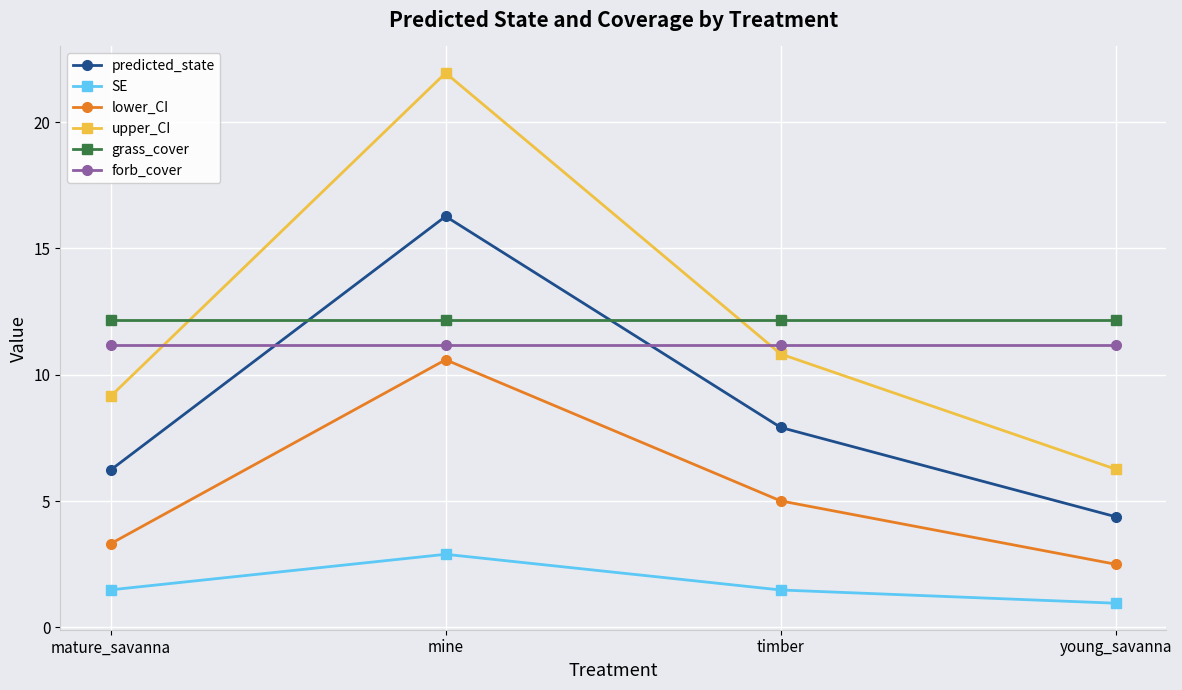

At which label does SE first exceed 1?

mature_savanna